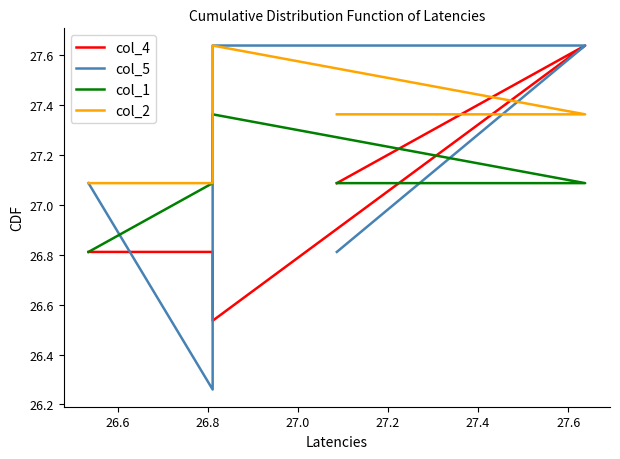

At which label does col_4 reach its minimum?

26.8